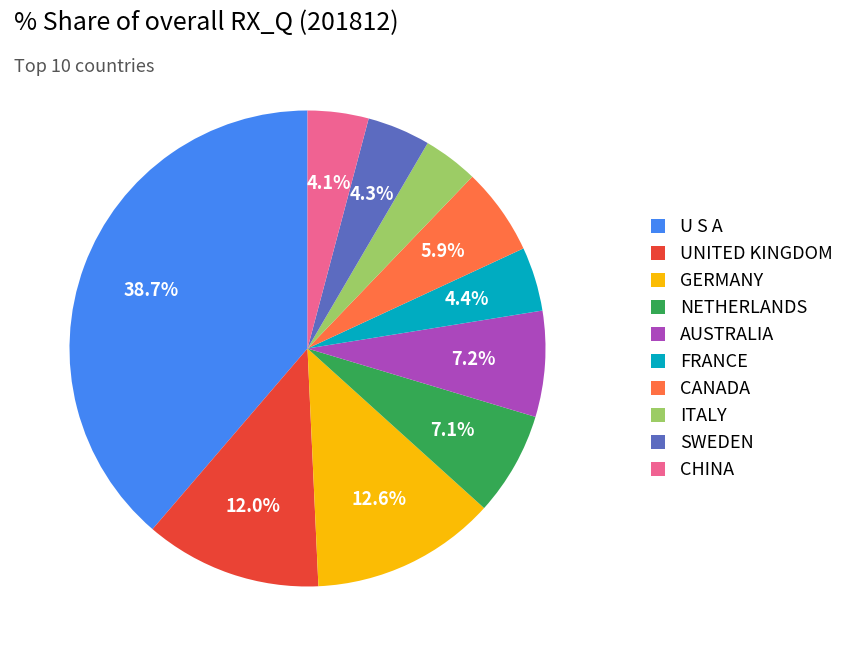

Approximately how many times larger is the value at CHINA compared to ITALY?

1.1